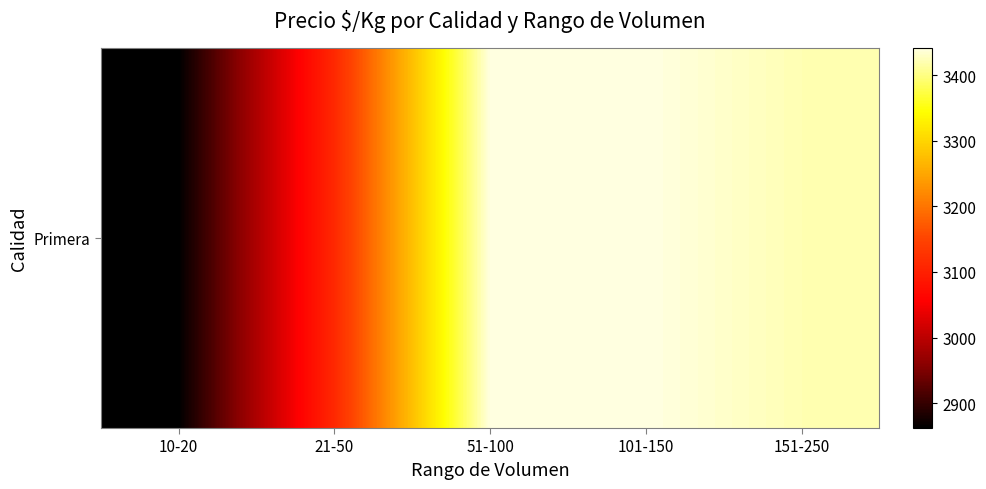

List the labels in order of value, smallest first.

10-20, 21-50, 151-250, 51-100, 101-150